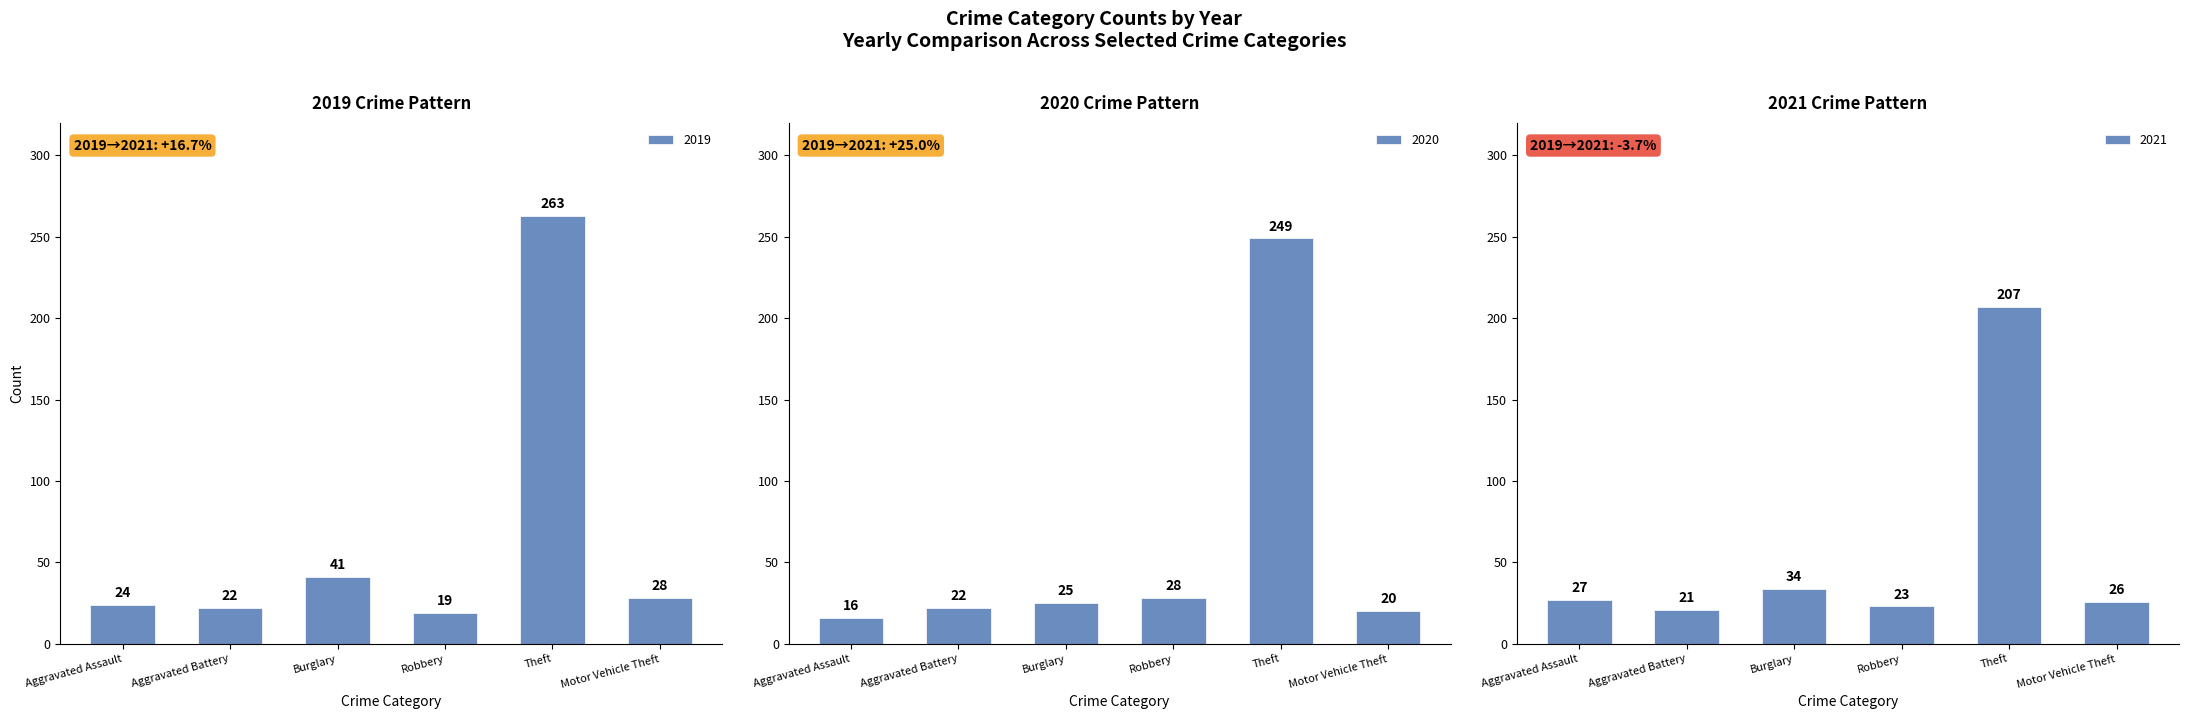

Reading right to left, list all the values displayed in this chart.

2019: 28	263	19	41	22	24
2020: 20	249	28	25	22	16
2021: 26	207	23	34	21	27